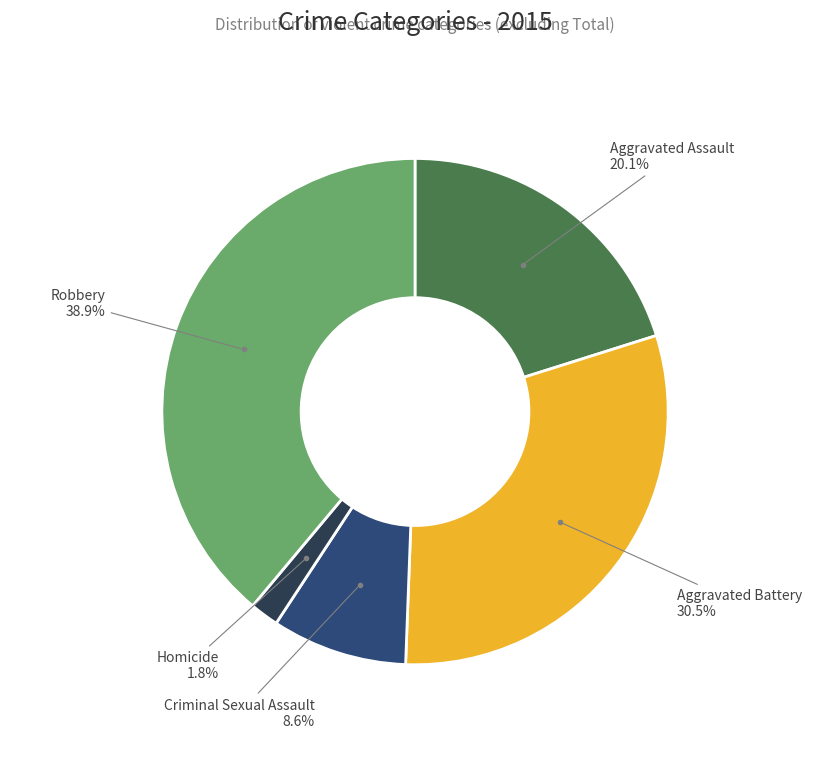

Count the number of slices in the pie.

5